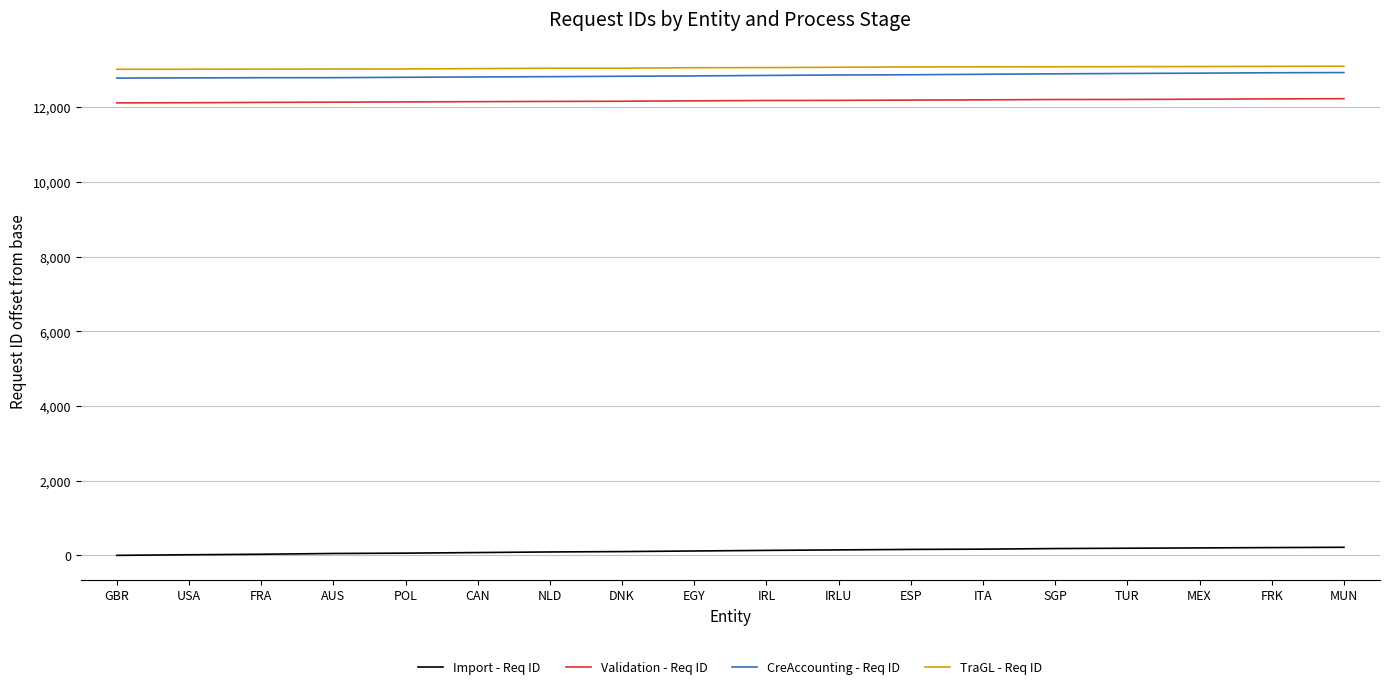

The CreAccounting - Req ID series shows 12781 at GBR. True or false?

True